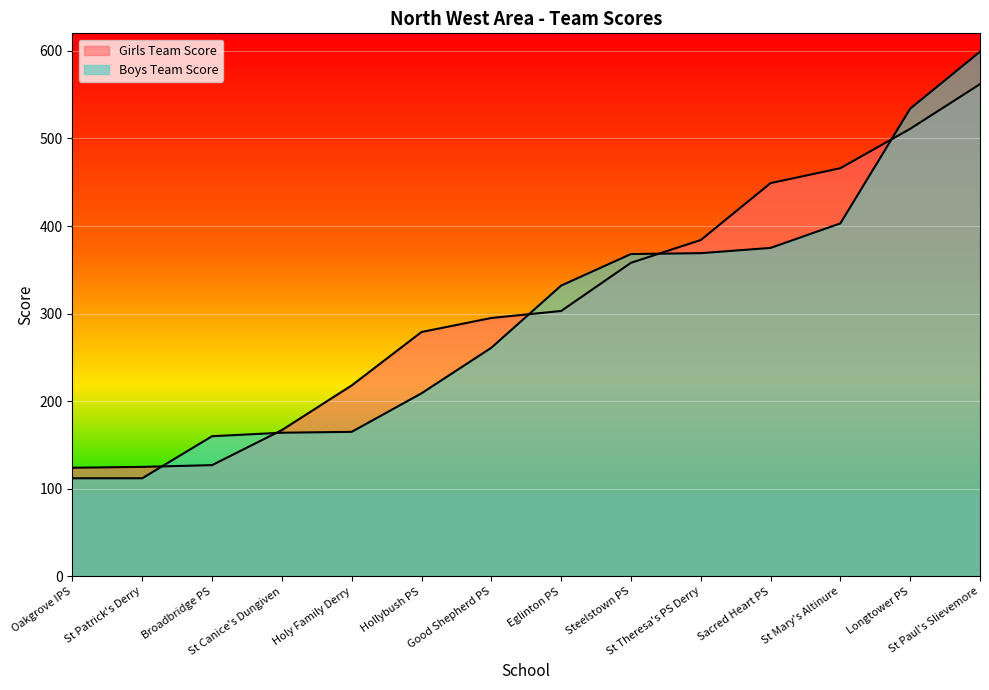

How many lines are shown in the chart?

2